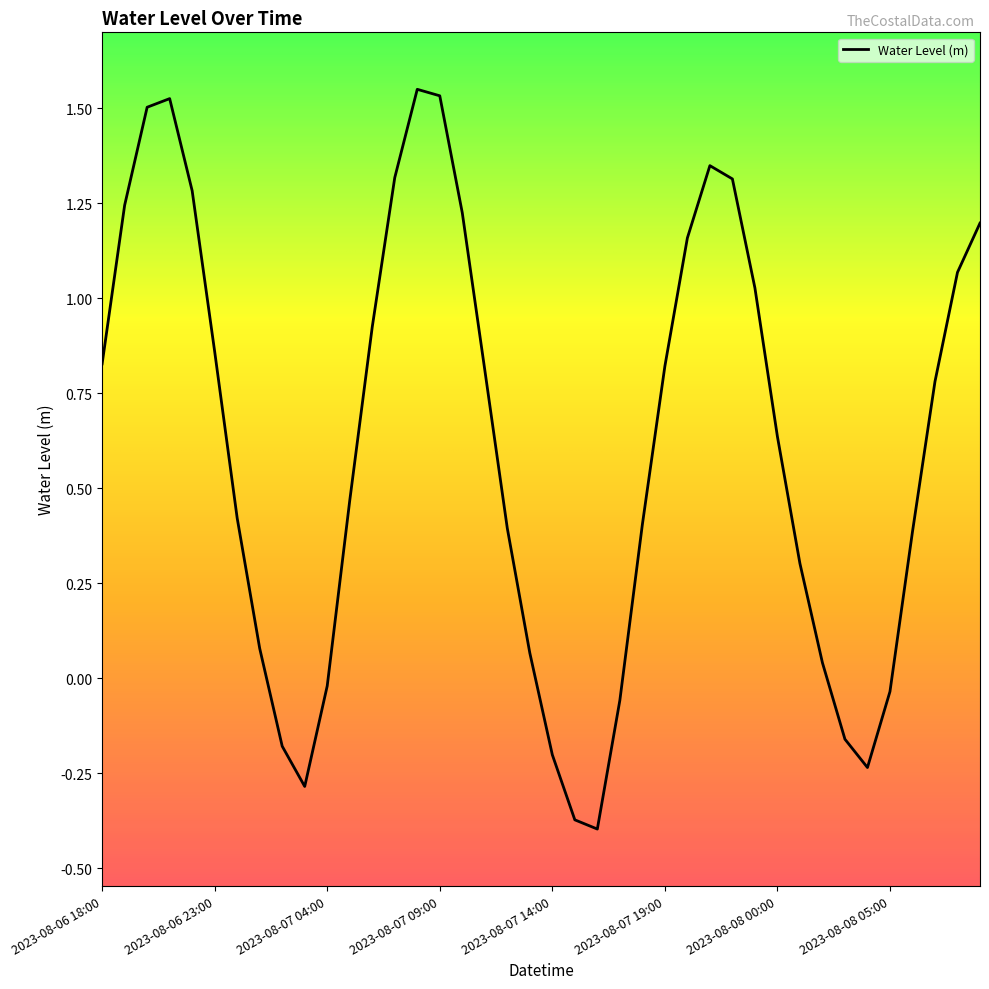

What is the difference between the maximum and minimum values?

1.9